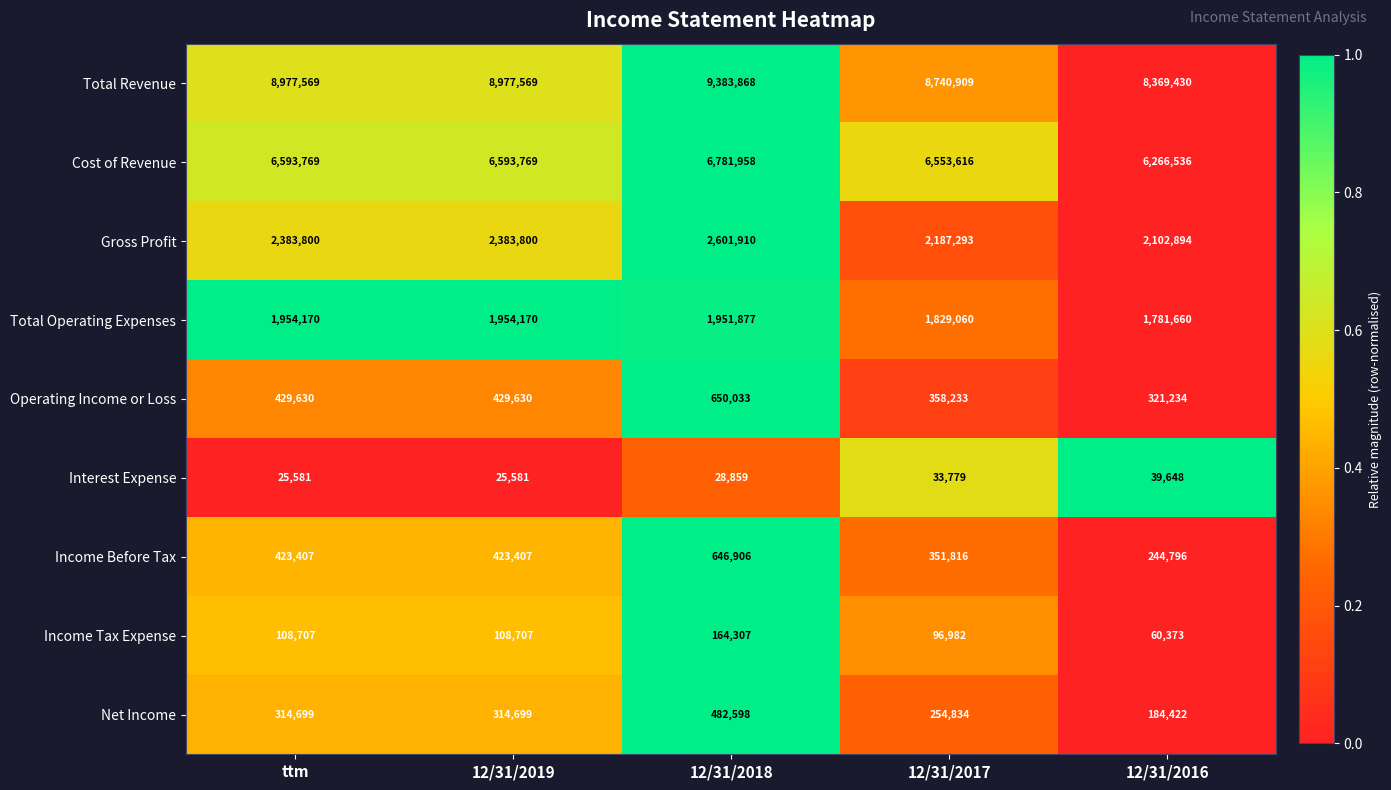

Between ttm and 12/31/2016, which series saw the biggest shift?

Total Revenue